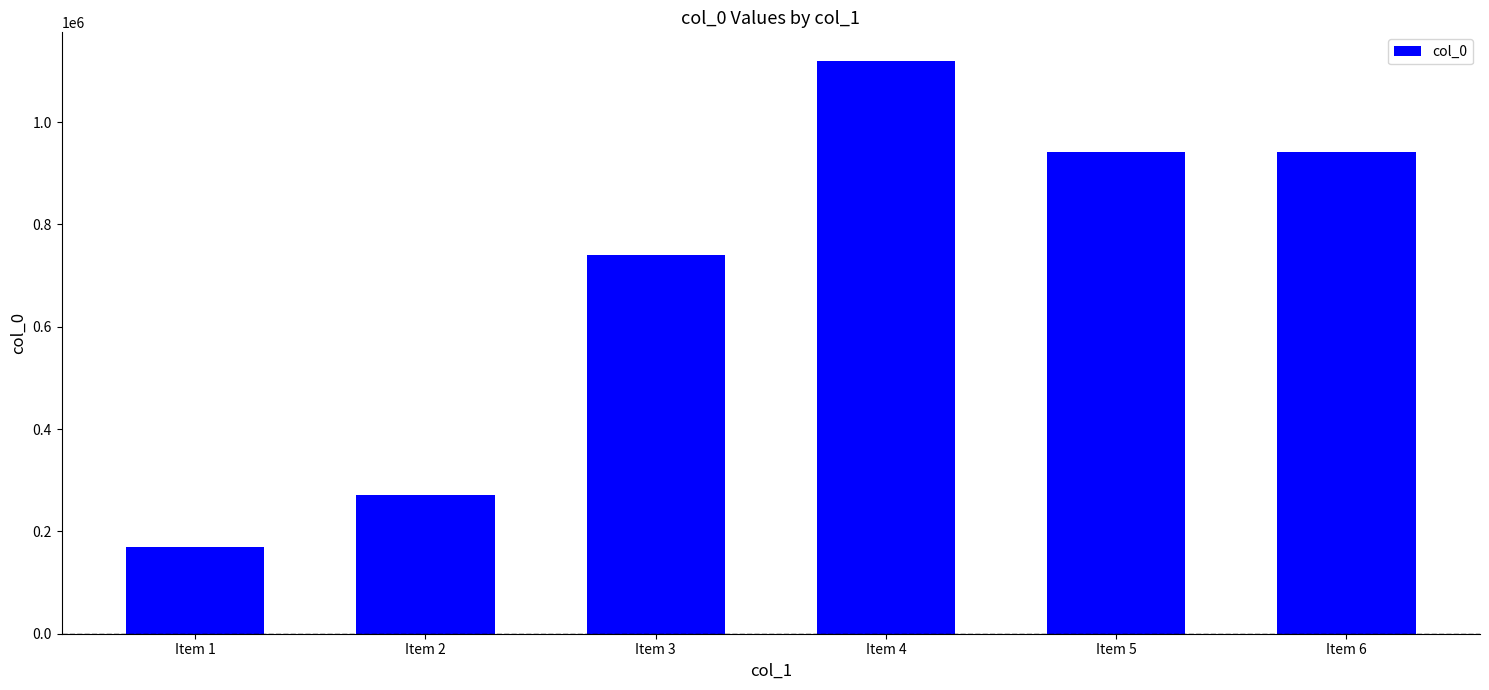

What is the difference between the values at Item 2 and Item 6?

670421